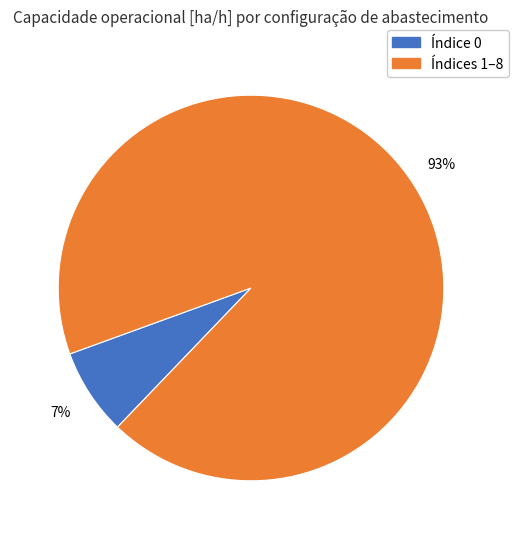

To the nearest percent, what is the average slice percentage?

50%